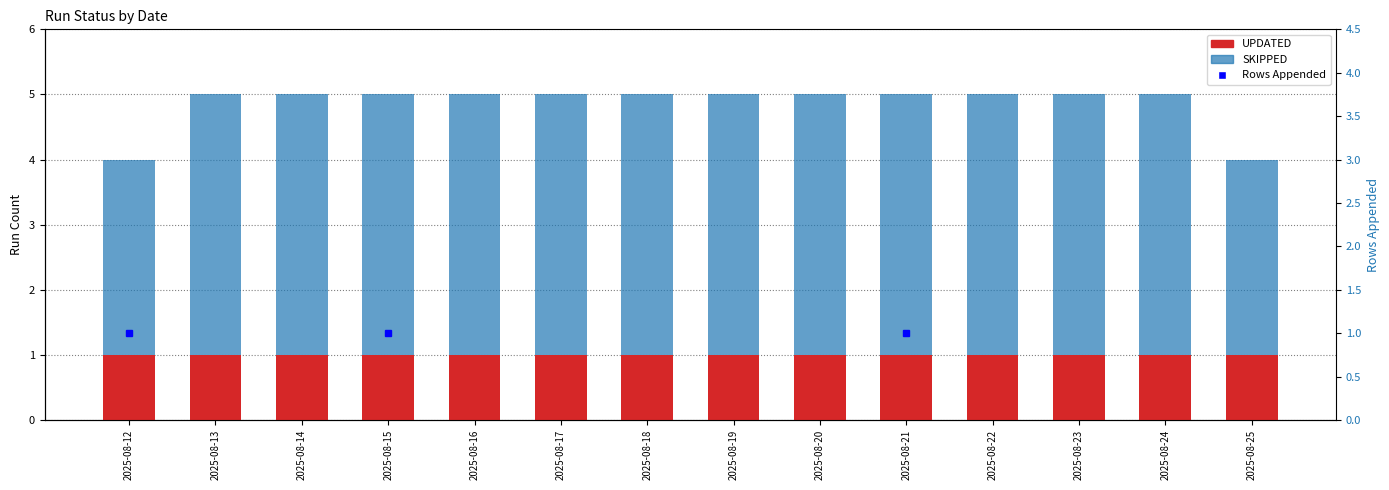

At which label does UPDATED reach its peak?

2025-08-12